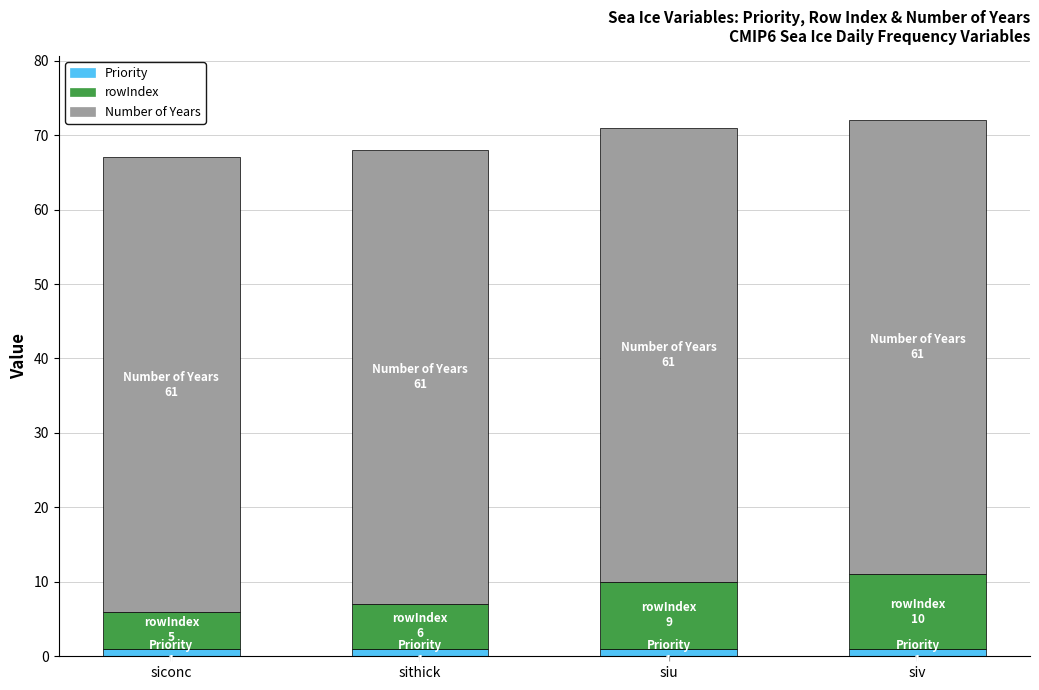

What are all the series names shown in the legend?

Priority, rowIndex, Number of Years